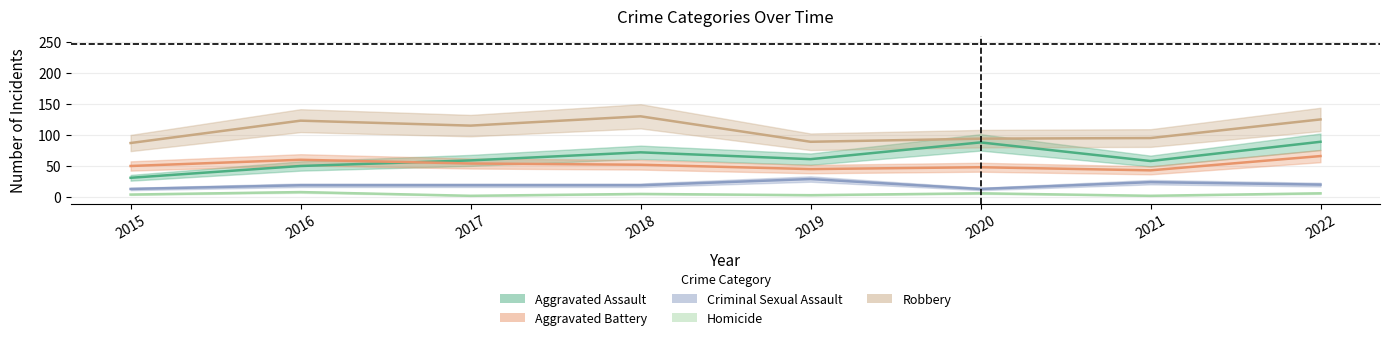

What is the greatest value displayed?

130